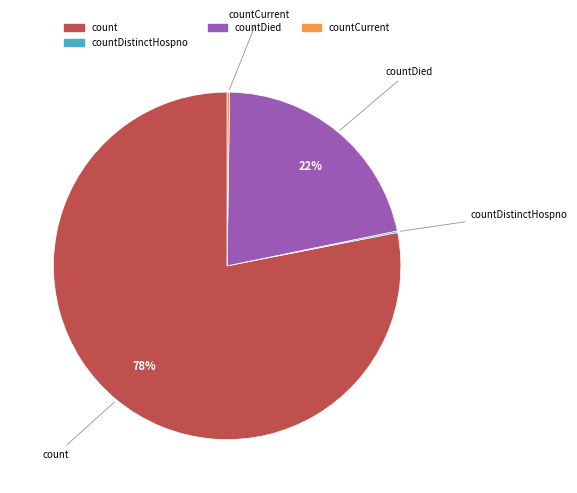

Is there any slice that represents more than half of the pie?

Yes